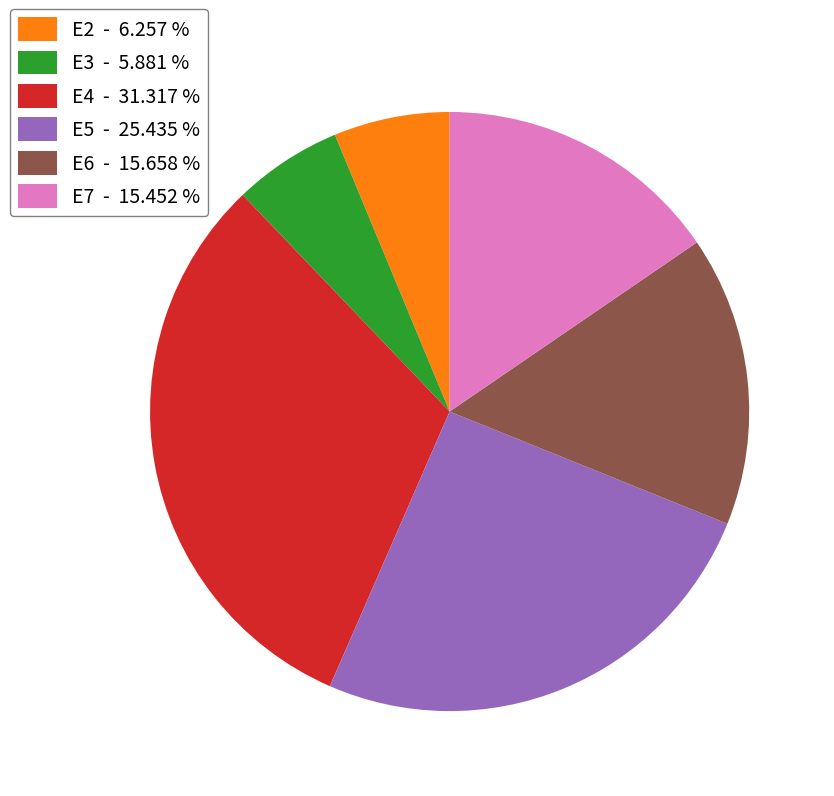

Do E7 - 15.452 % and E4 - 31.317 % together represent more than half of the pie?

No